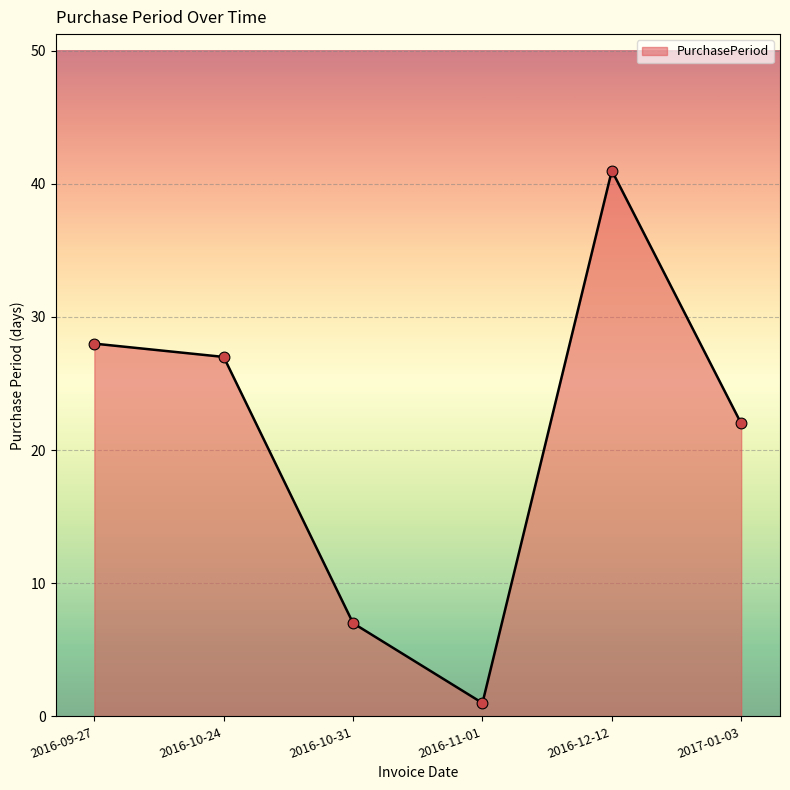

Approximately how many times larger is the value at 2017-01-03 compared to 2016-10-31?

3.1